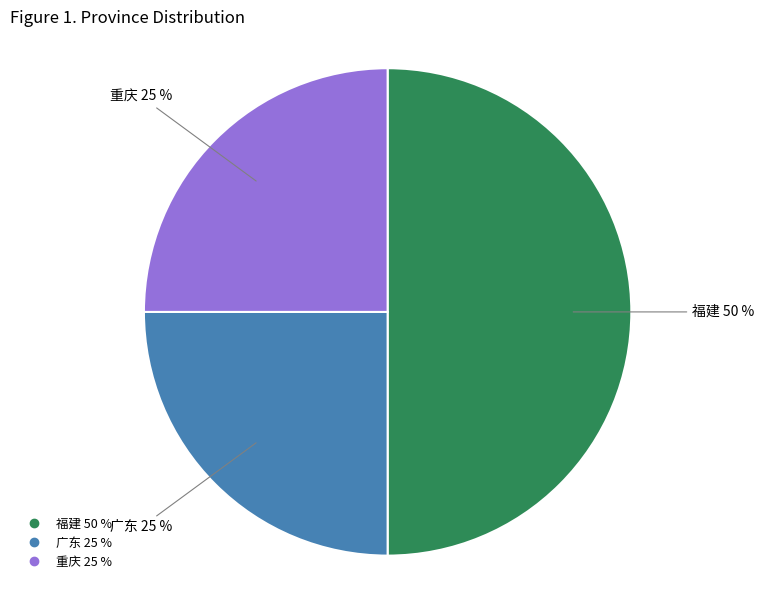

How many slices are in this pie chart?

3